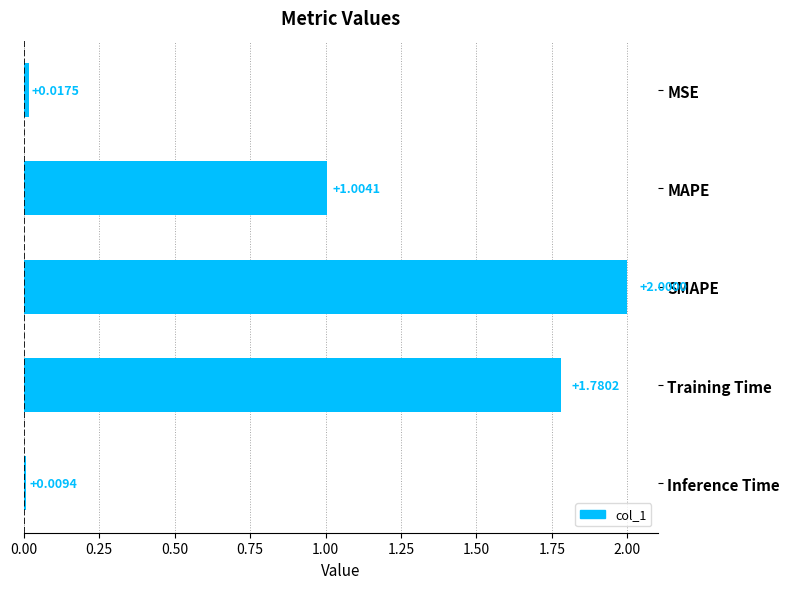

Where is the data nearest to the value 1?

MAPE